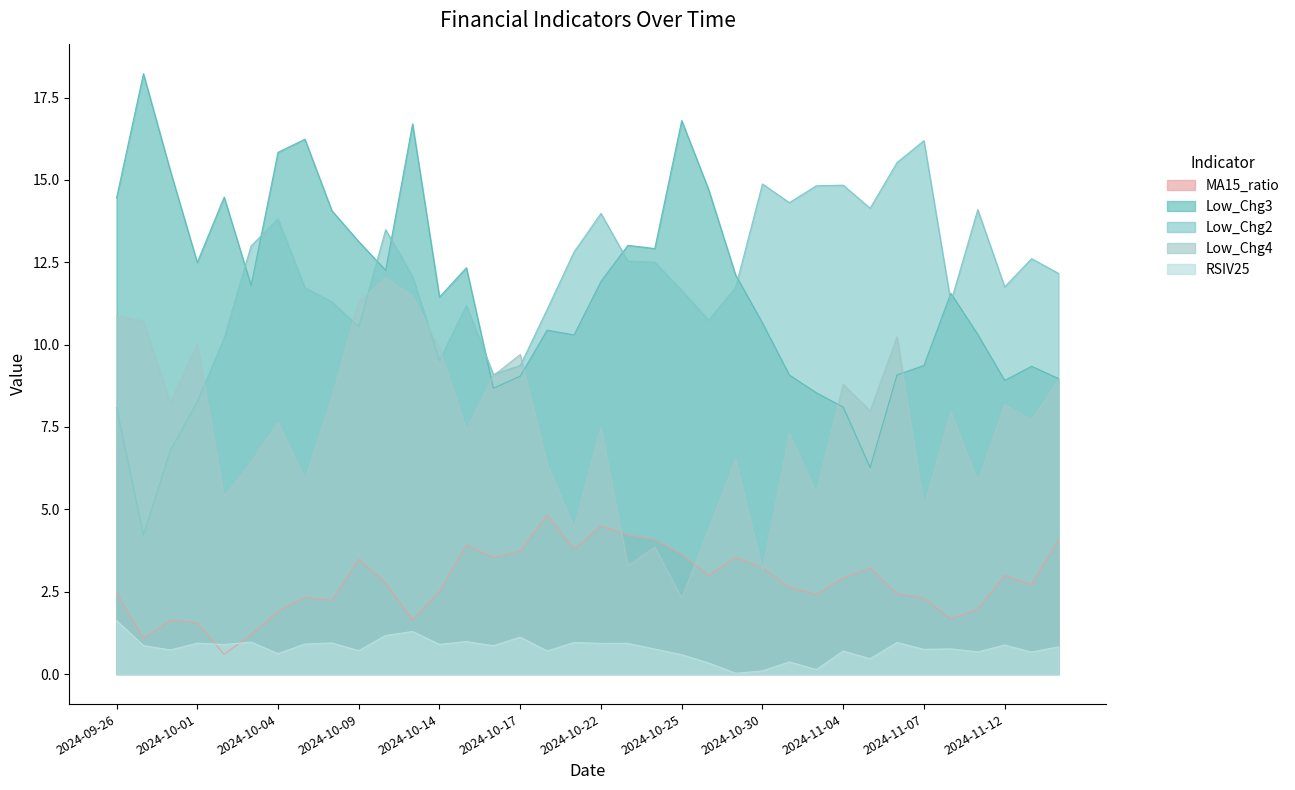

Where is Low_Chg2 nearest to the value 10?

2024-10-02